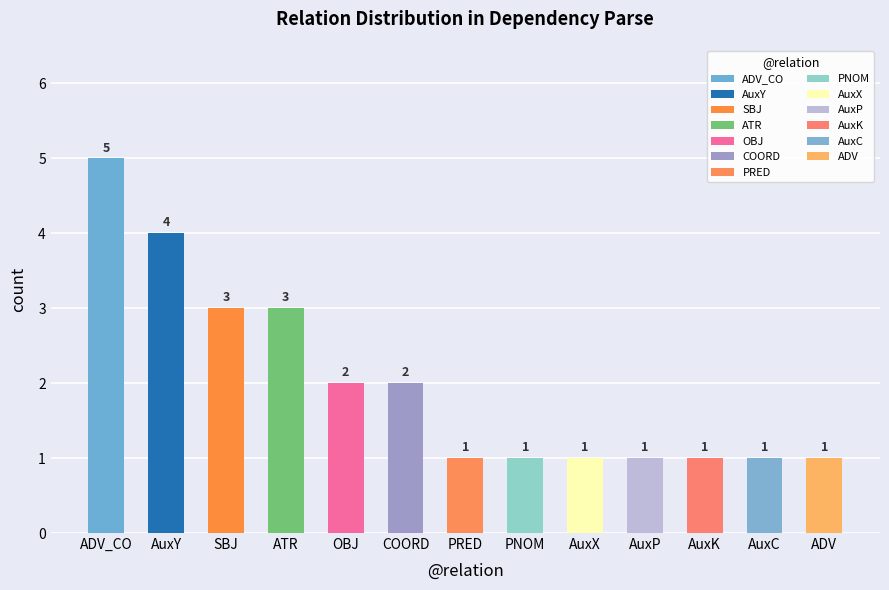

What is the maximum value shown in the chart?

5